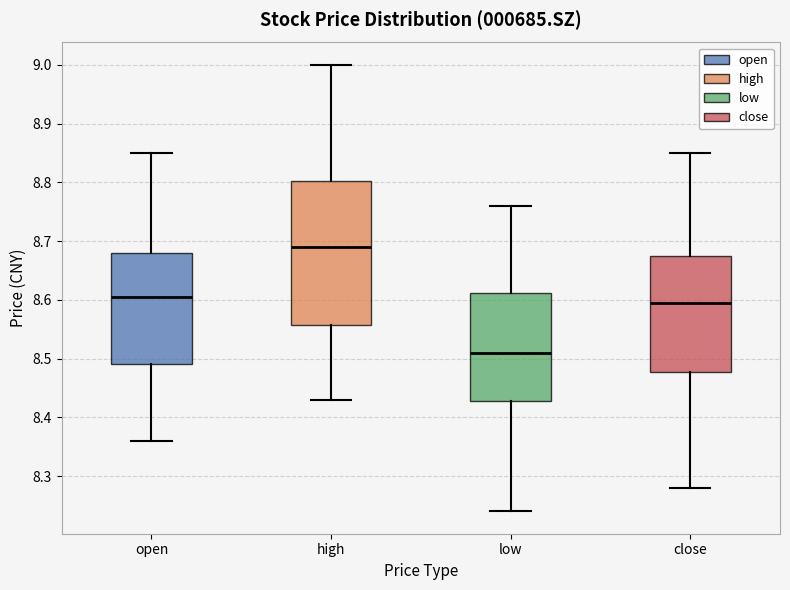

Which box has the highest median line?

high